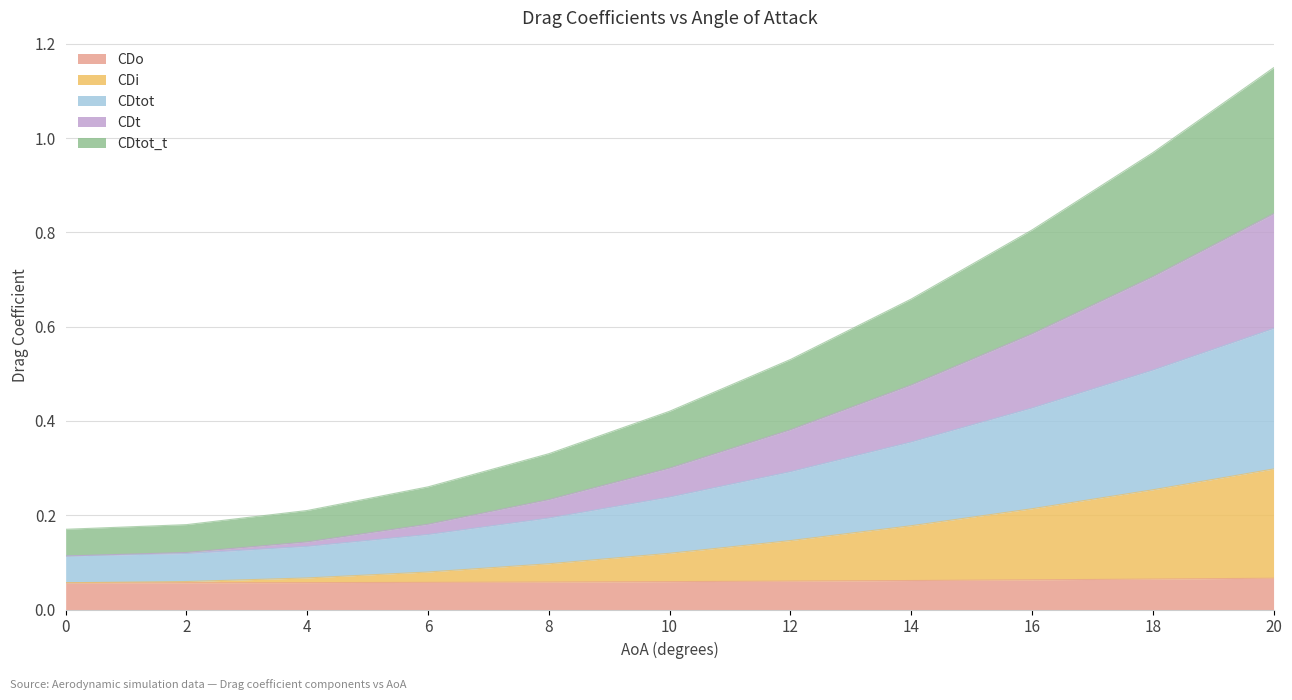

How many data points does each series have?

11